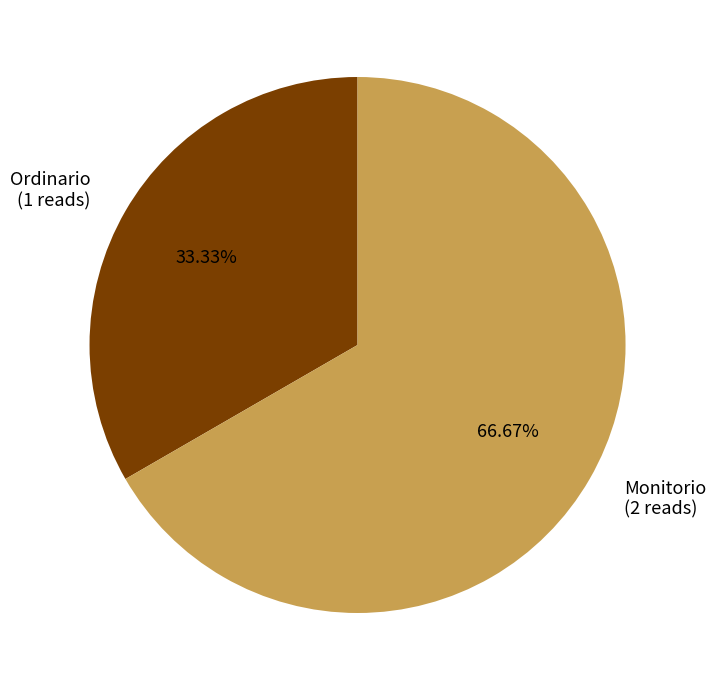

What is the smallest slice in the pie chart?

Ordinario